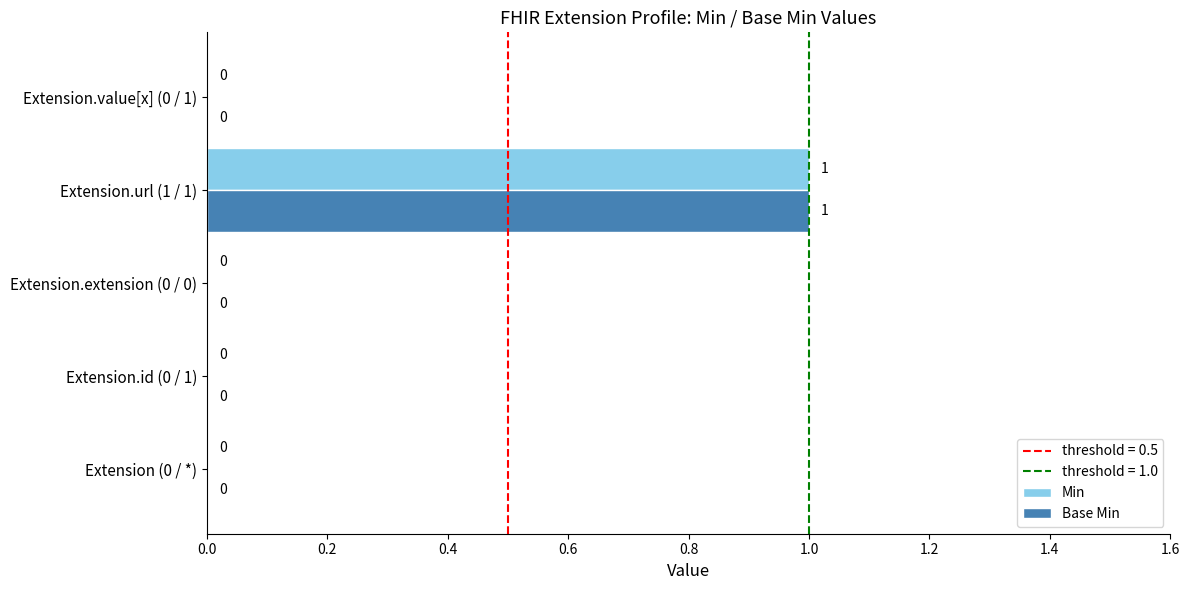

The Base Min series shows -1 at Extension.id (0 / 1). True or false?

False